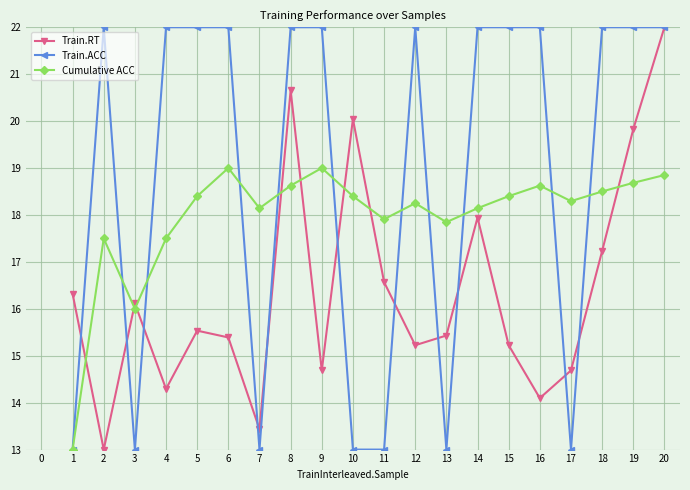

What value does the Cumulative ACC series have at 8?

18.6